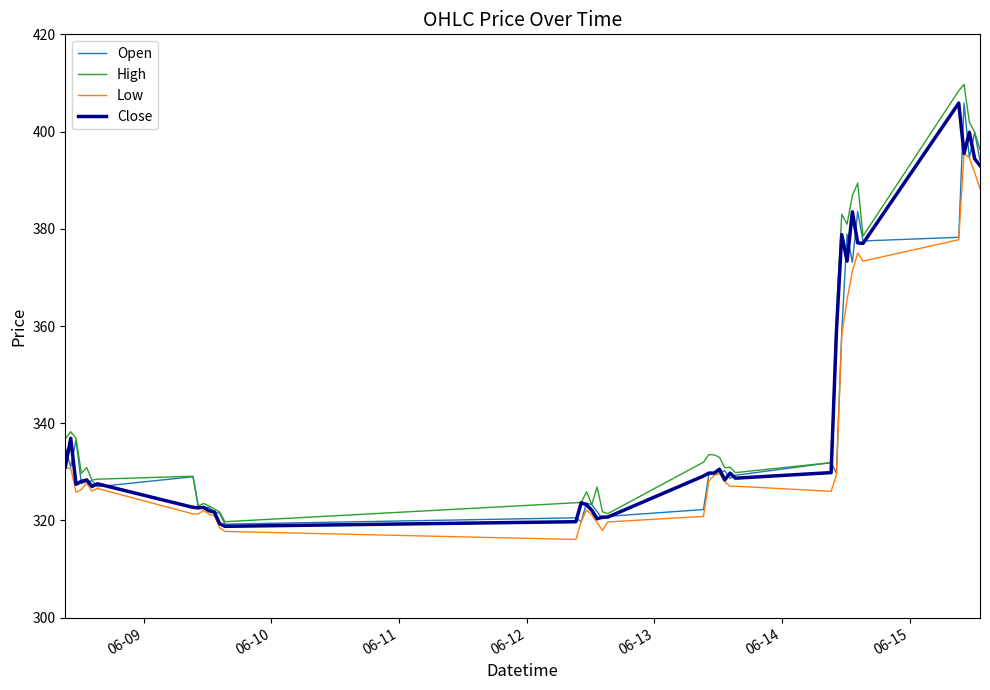

What is the minimum value for High?

319.8